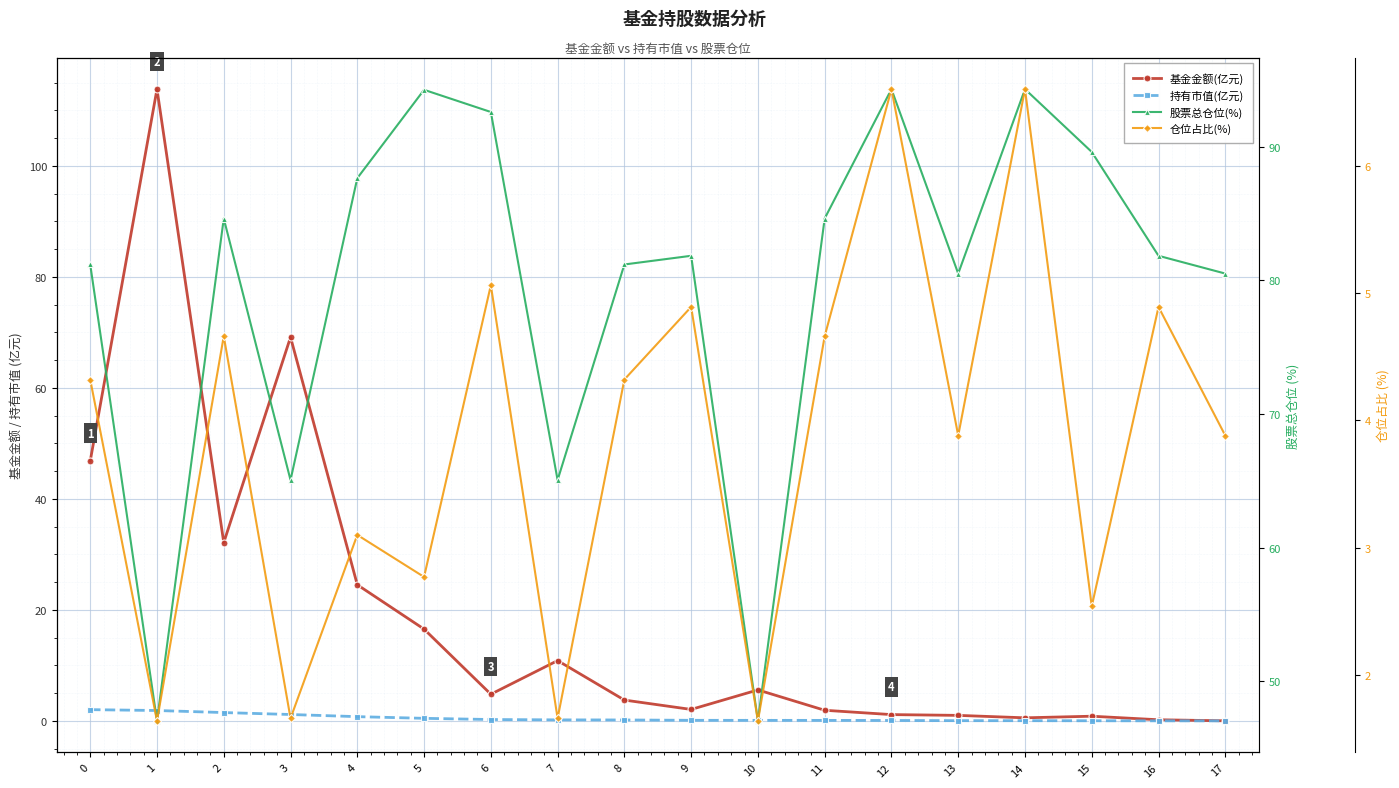

Between 3 and 12, which is larger?

3